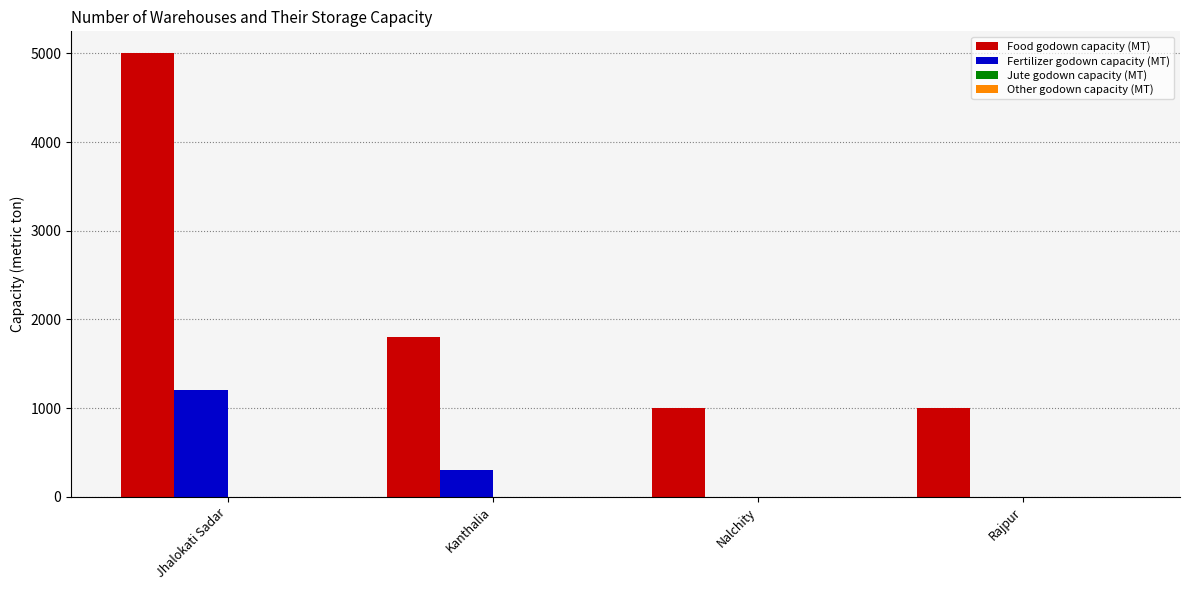

Is the value of Food godown capacity (MT) at Rajpur greater than the value of Fertilizer godown capacity (MT) at Rajpur?

Yes